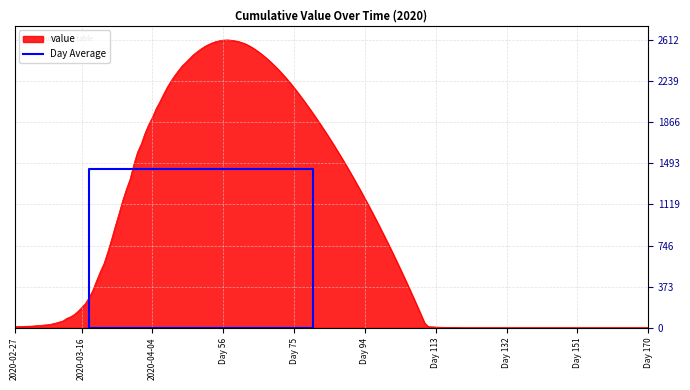

What is the highest value of the value series?

2612